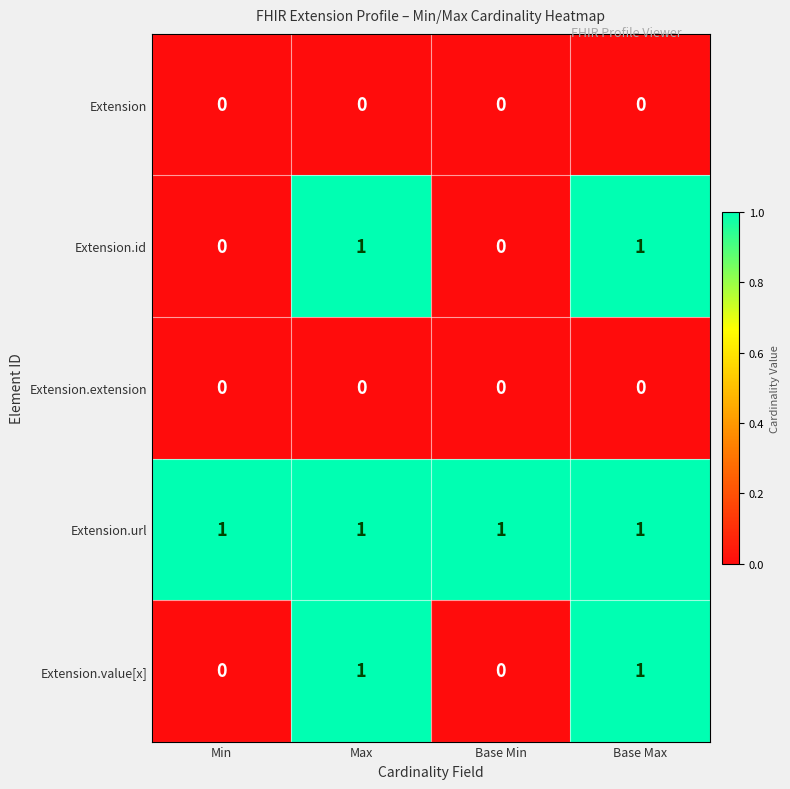

Count the Extension.id values in the range 0 to 1.

4